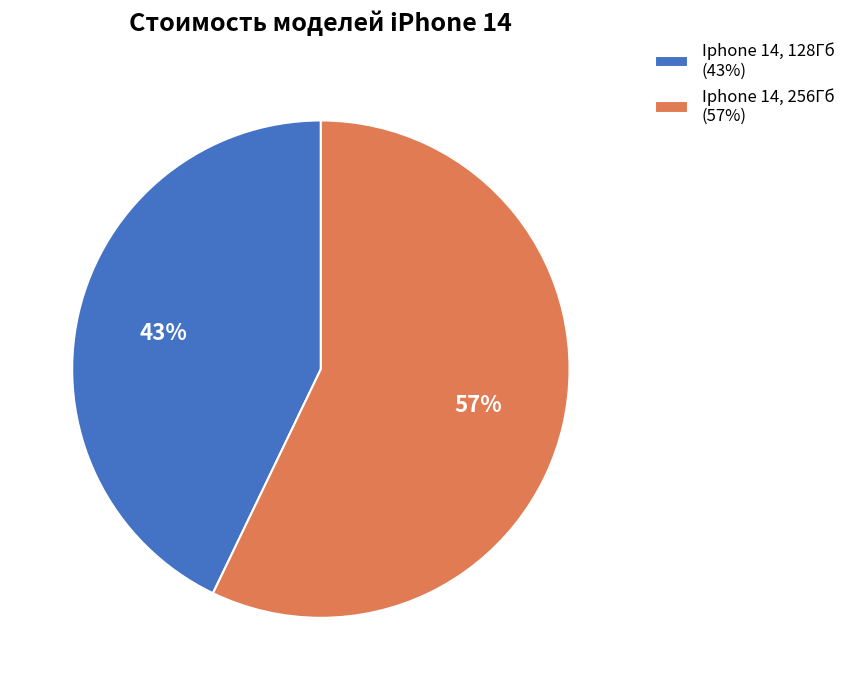

Rank the categories by value from lowest to highest.

Iphone 14, 128Гб, Iphone 14, 256Гб